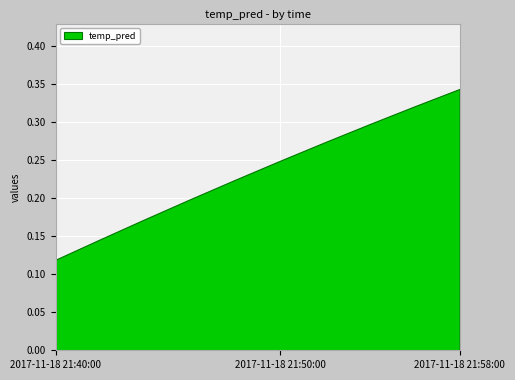

List the labels in order of value, largest first.

2017-11-18 21:58:00, 2017-11-18 21:56:00, 2017-11-18 21:54:00, 2017-11-18 21:52:00, 2017-11-18 21:50:00, 2017-11-18 21:48:00, 2017-11-18 21:46:00, 2017-11-18 21:44:00, 2017-11-18 21:42:00, 2017-11-18 21:40:00